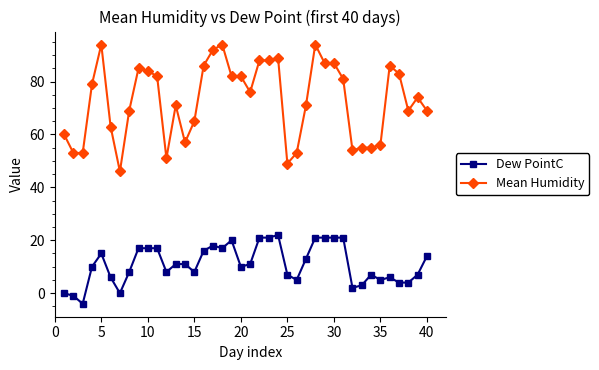

True or false: Dew PointC has more than 1 interior local peaks.

True